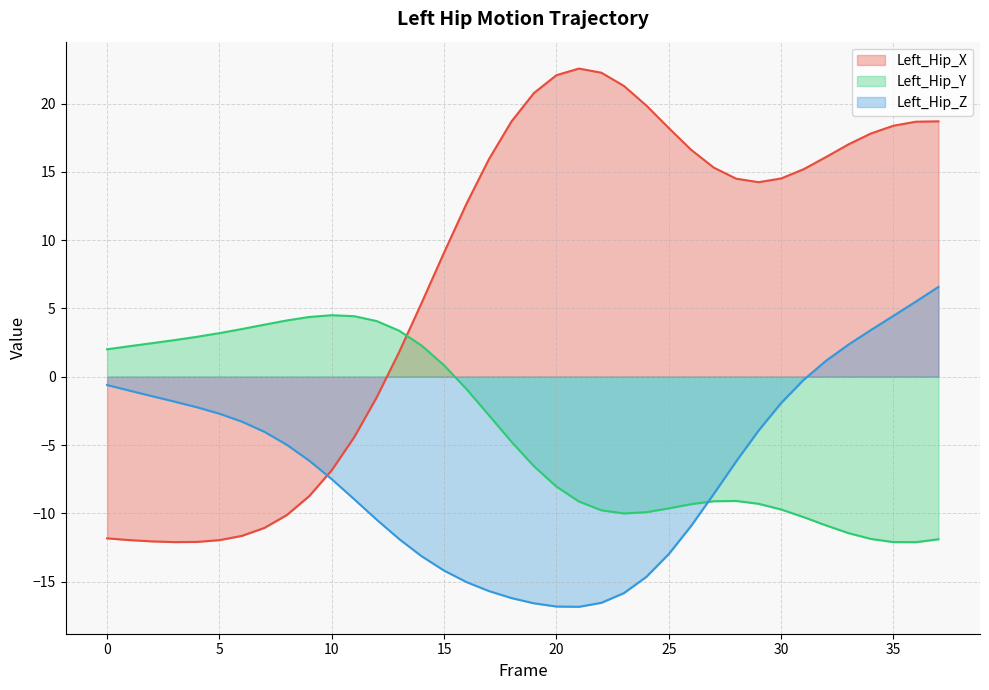

True or false: Left_Hip_X and Left_Hip_Z intersect in this chart.

True